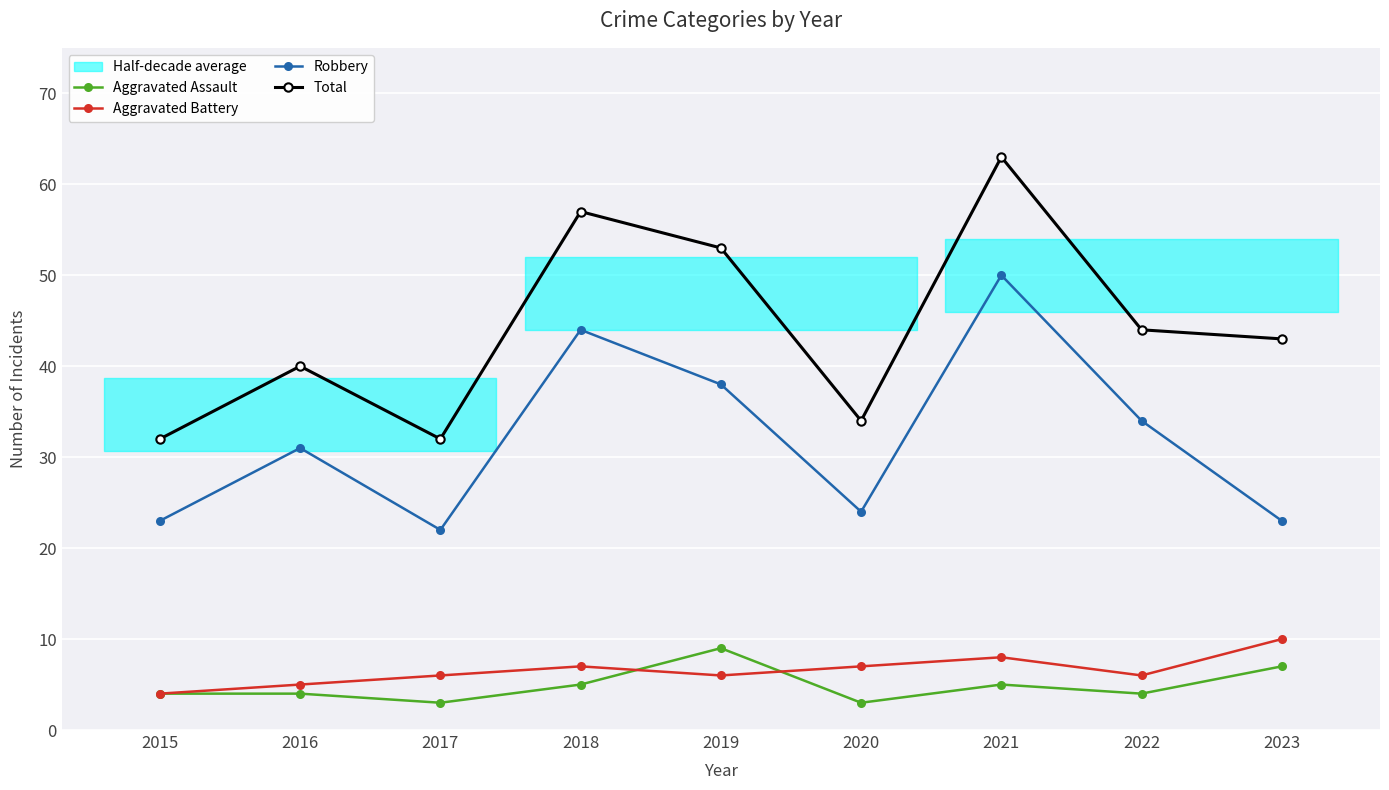

Read the Aggravated Assault value at 2015.

4